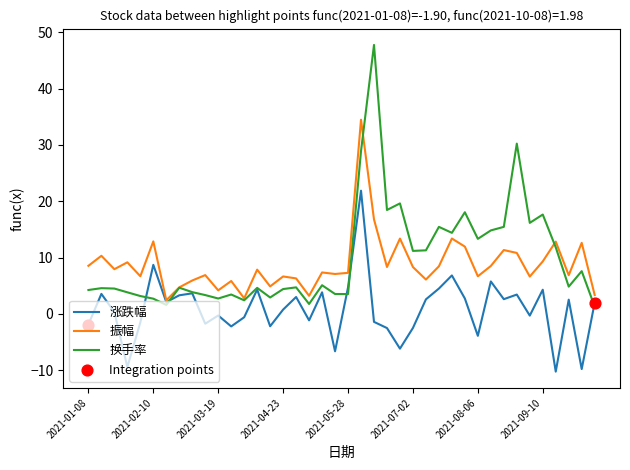

List the series in order of their peak value, highest first.

换手率, 振幅, 涨跌幅